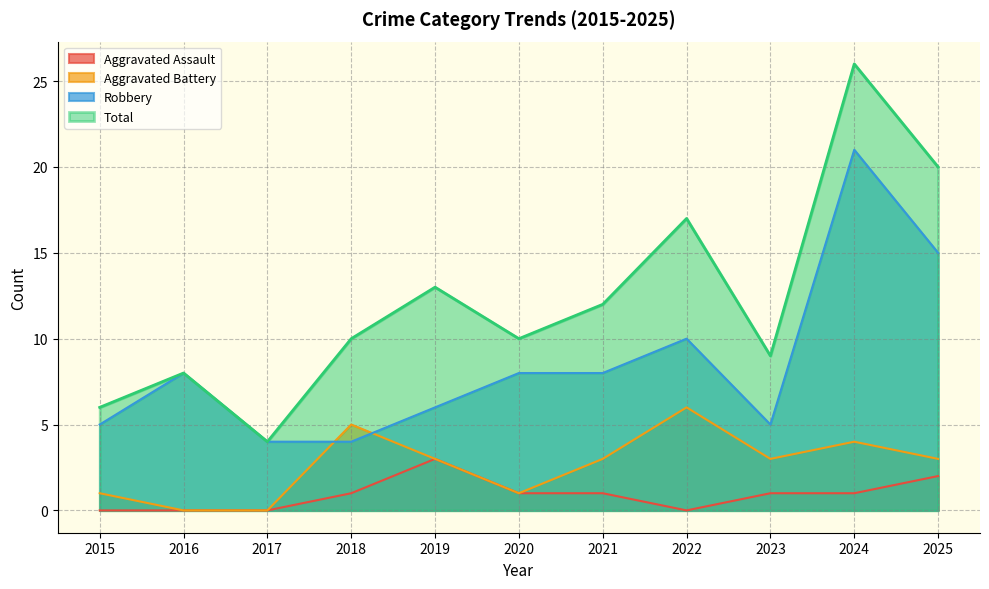

What is the value of the Aggravated Battery point at the 4th from the left?

5